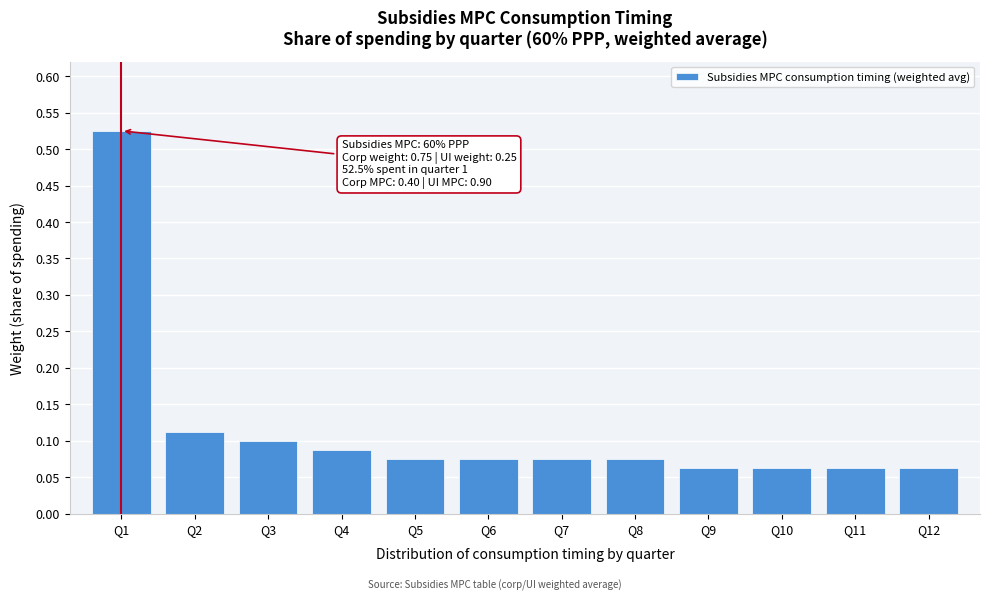

Which category has the highest value across all series?

Q1